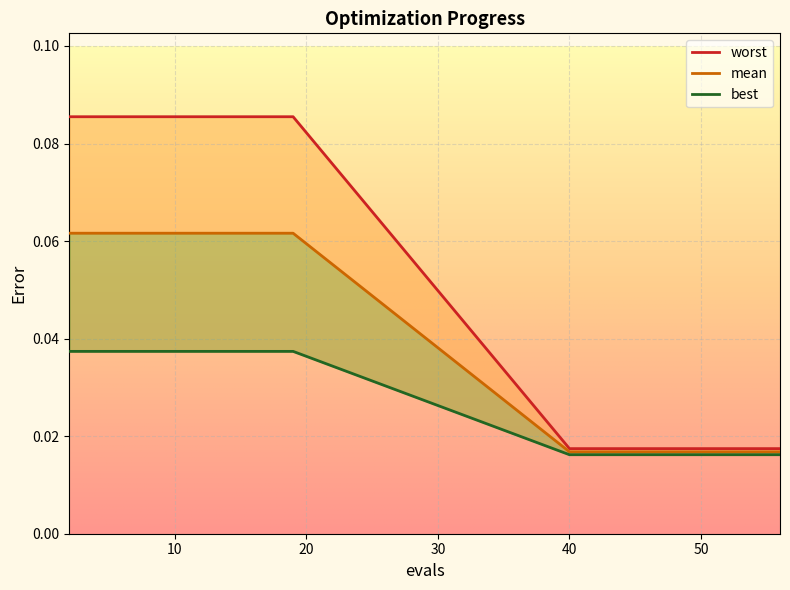

Which series changed the most between 19 and 46?

worst